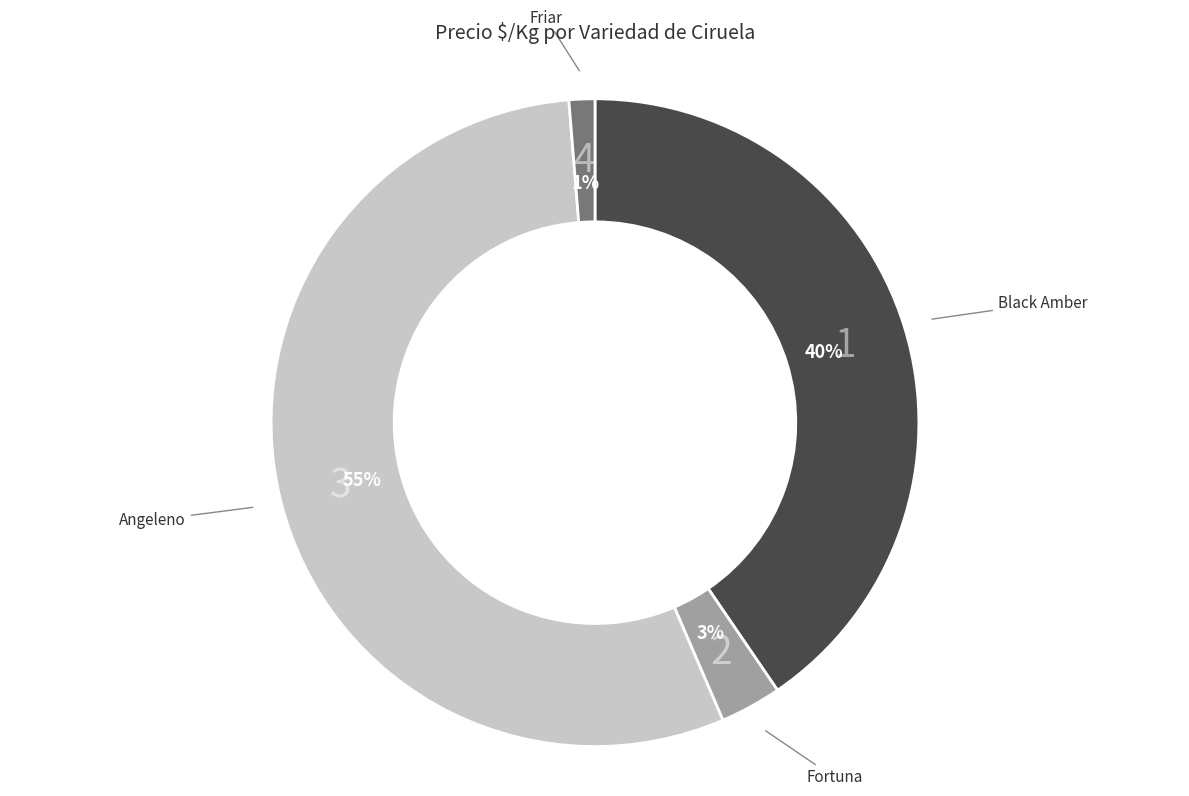

Is there any slice that represents more than half of the pie?

Yes